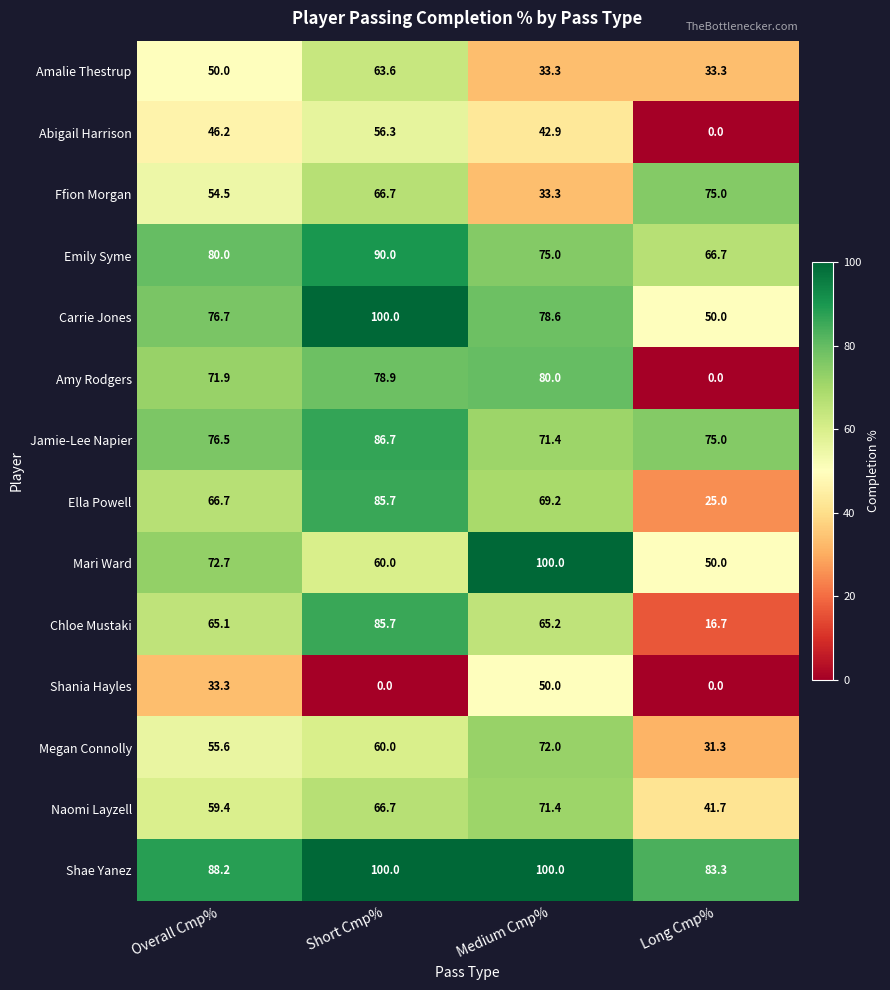

The Megan Connolly series shows 115.5 at Medium Cmp%. True or false?

False